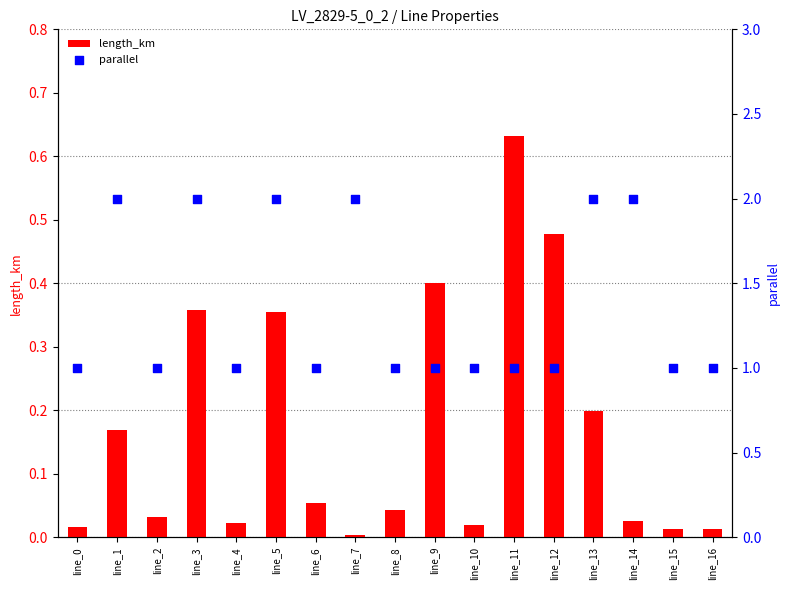

Which series reaches the maximum Y coordinate?

parallel